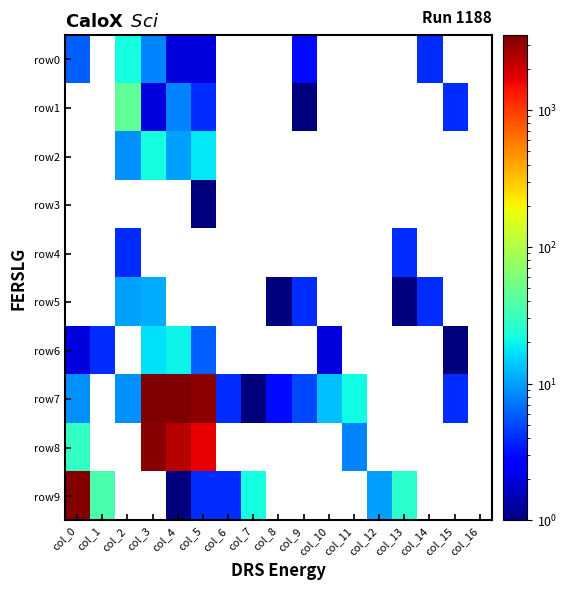

The row7 series shows 4.0 at col_15. True or false?

True